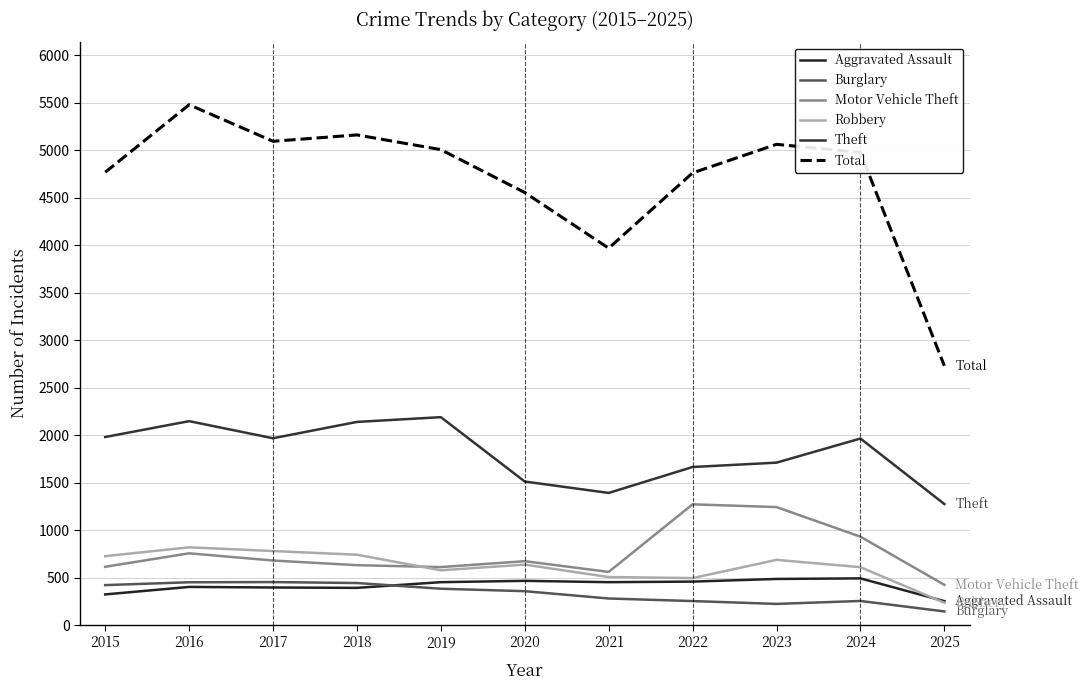

What is the value of the Aggravated Assault point at the 6th from the left?

466